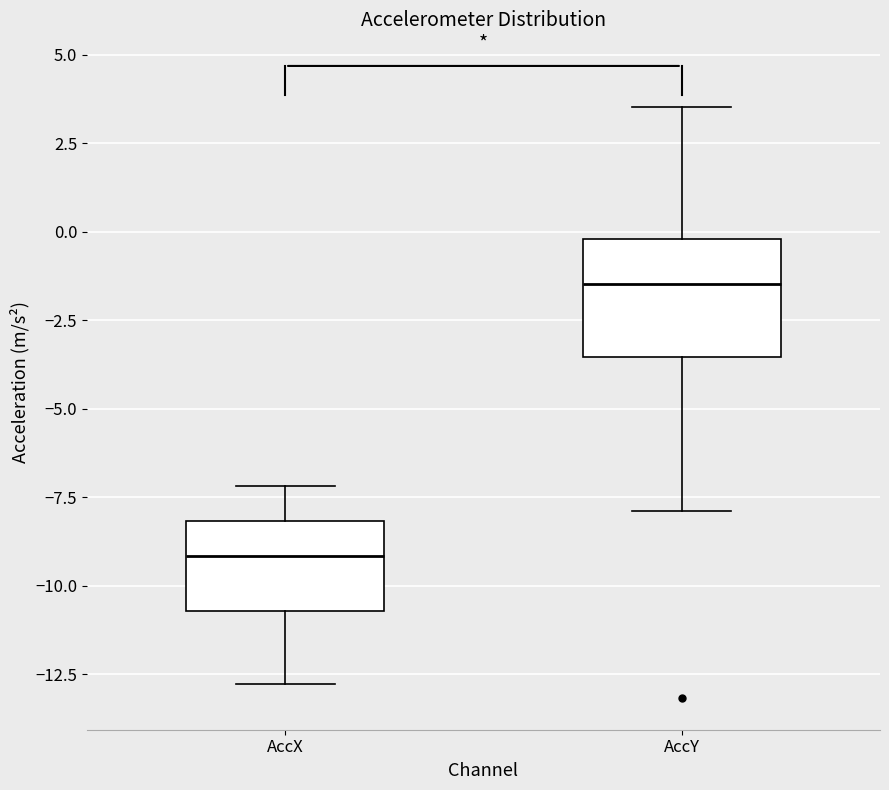

Reading left to right, read every box against the y-axis: the position of its median line, the range the box covers, and the ends of its whiskers. The values are not printed on the chart, so give them approximately, as read against the axis.

AccX: median -9.0, box -10.5 to -8.0, whiskers -13.0 to -7.0
AccY: median -1.5, box -3.5 to 0.0, whiskers -8.0 to 3.5